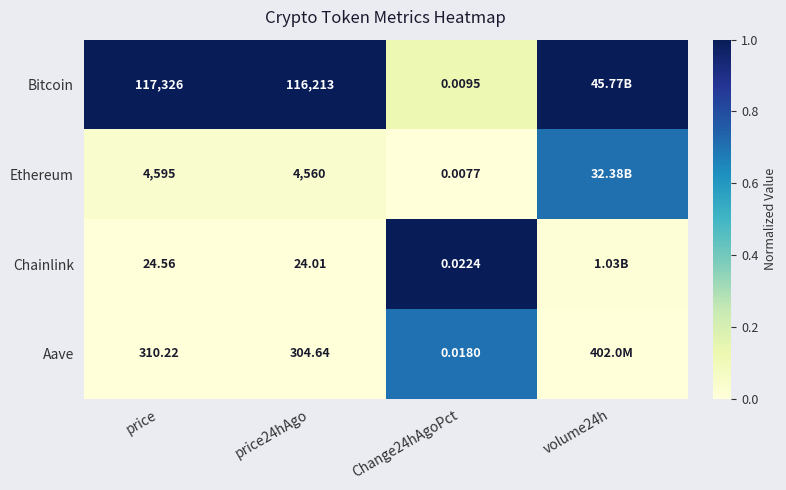

The Chainlink series shows 0.5 at price24hAgo. True or false?

False